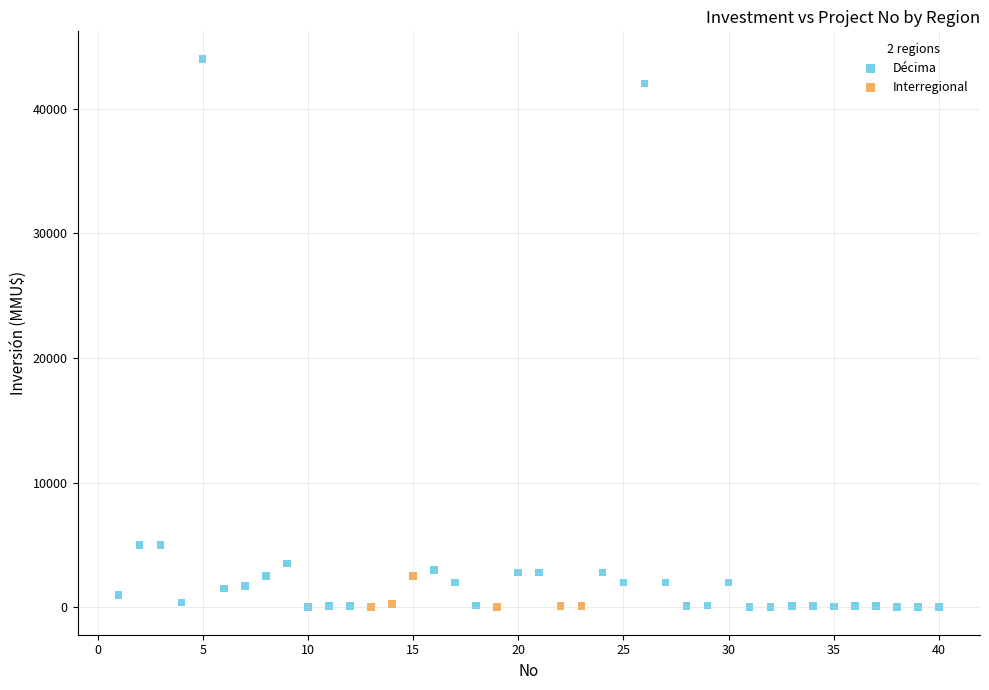

Which series reaches the maximum Y coordinate?

Décima